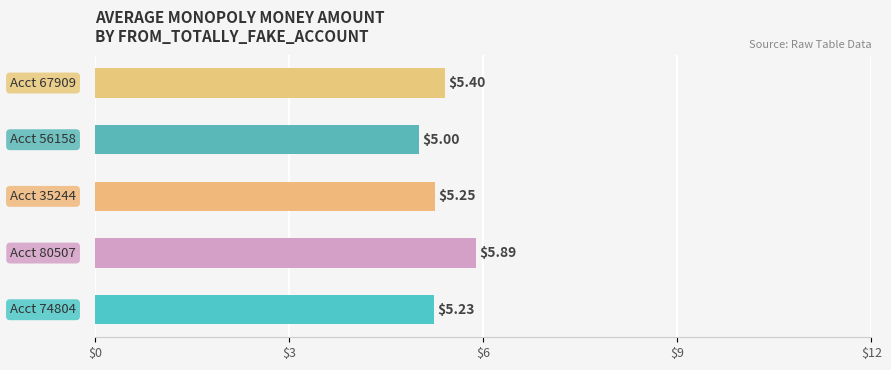

What is the minimum value shown in the chart?

5.0